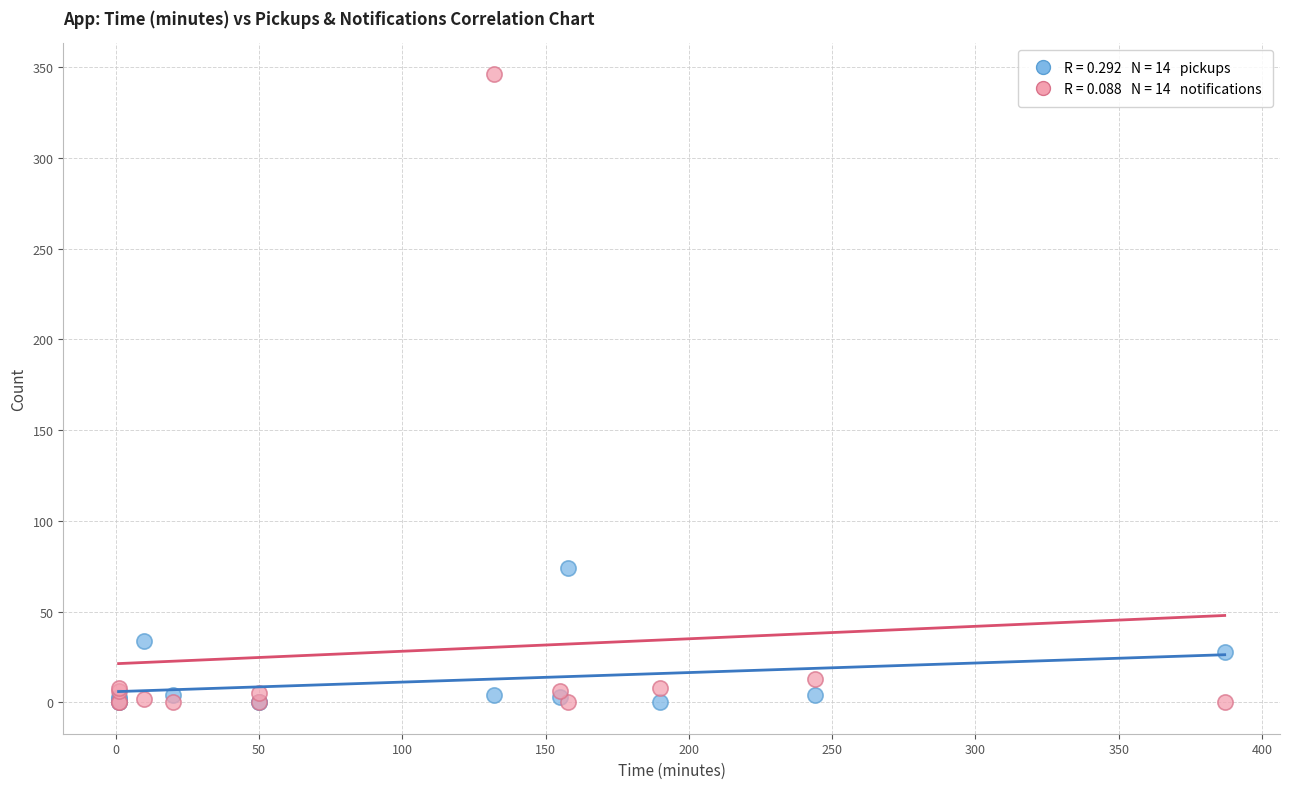

Across all series, what Y value is closest to 173?

74